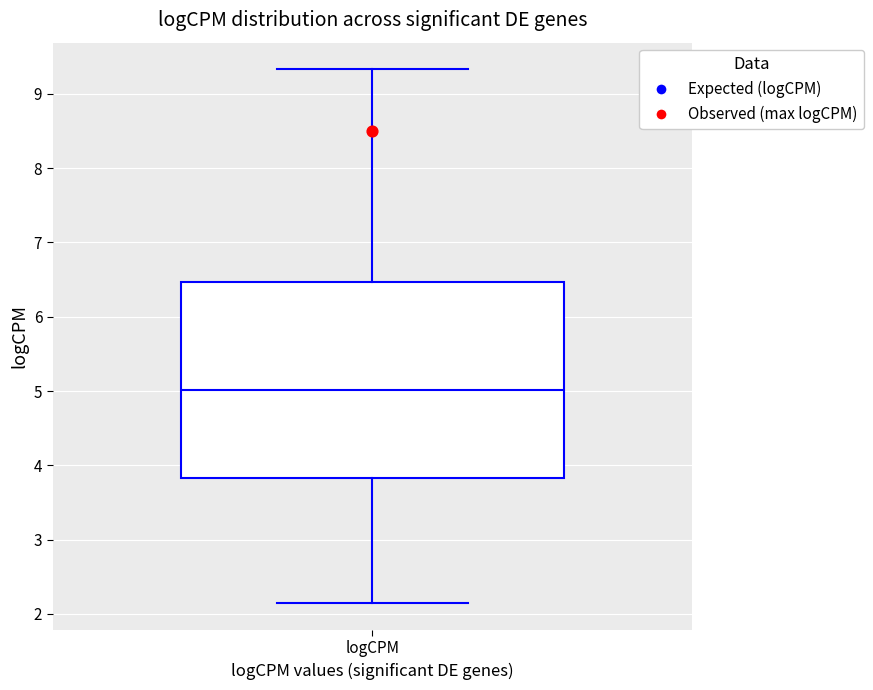

Where does the lower whisker of the box for logCPM end on the y-axis? The values are not printed on the chart, so give them approximately, as read against the axis.

2.1